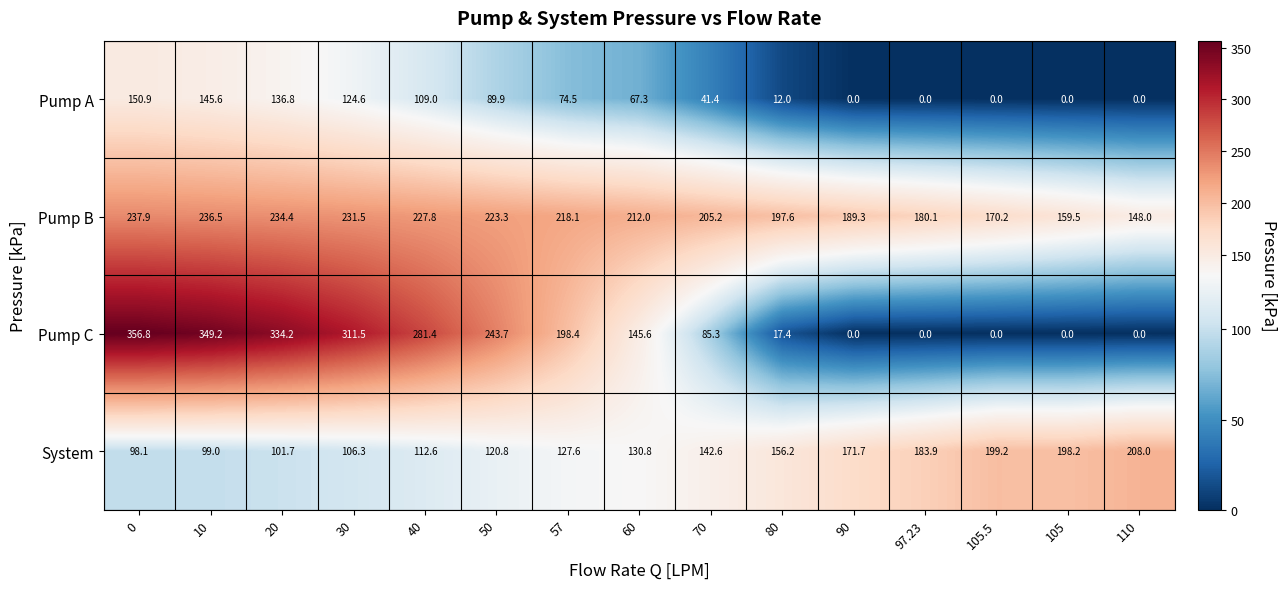

What is the spread (max minus min) of values at 30?

205.2